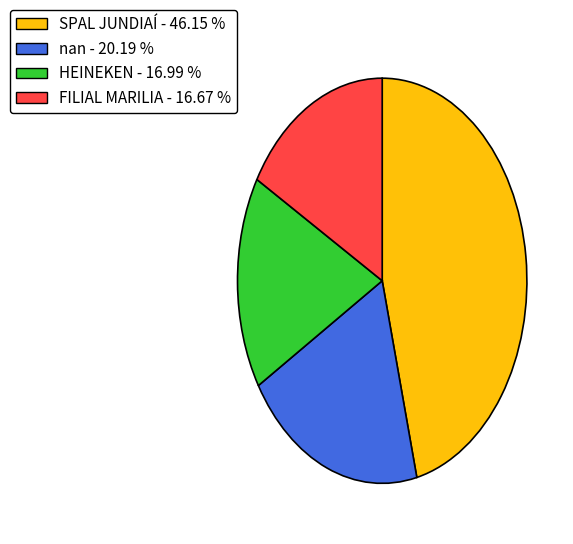

True or false: SPAL JUNDIAÍ accounts for 57% of the total.

False